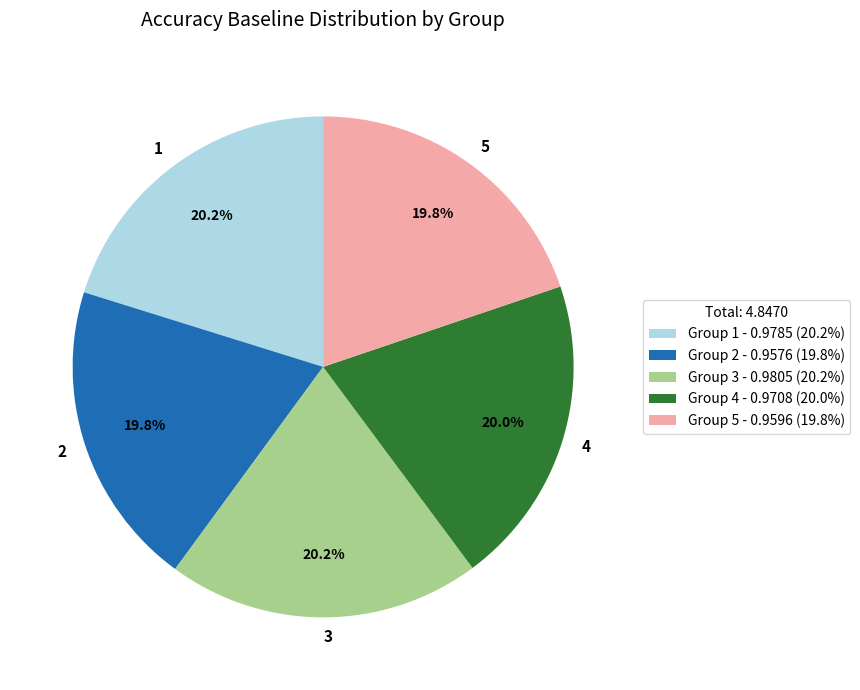

Count the number of slices in the pie.

5